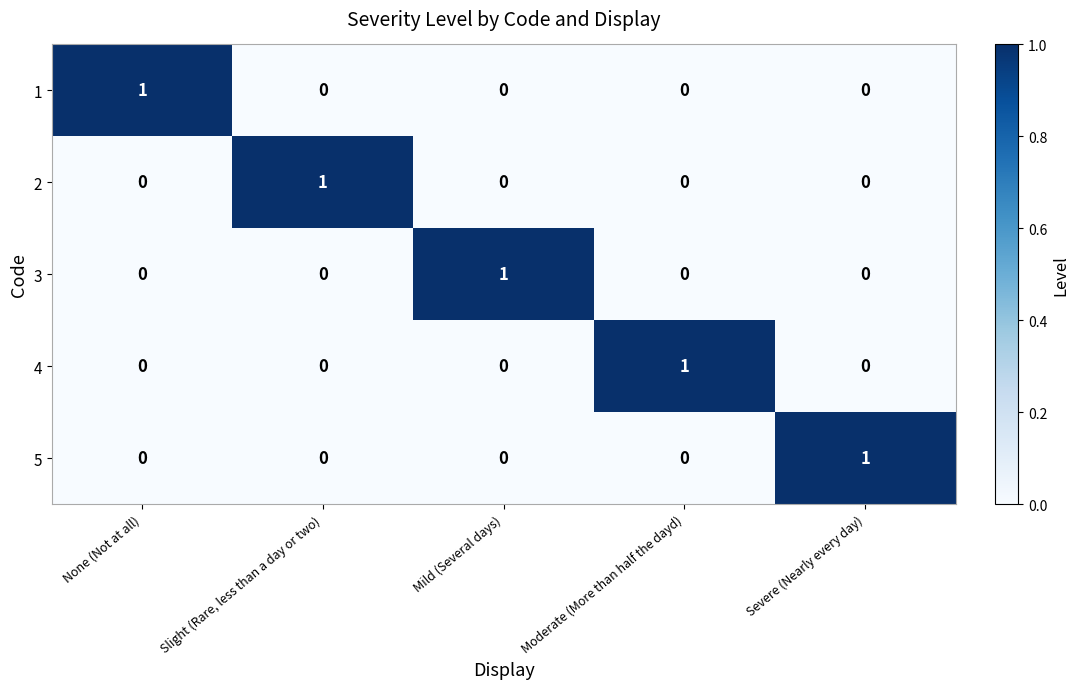

Reading left to right, transcribe all the data shown in this chart.

1: 1	0	0	0	0
2: 0	1	0	0	0
3: 0	0	1	0	0
4: 0	0	0	1	0
5: 0	0	0	0	1